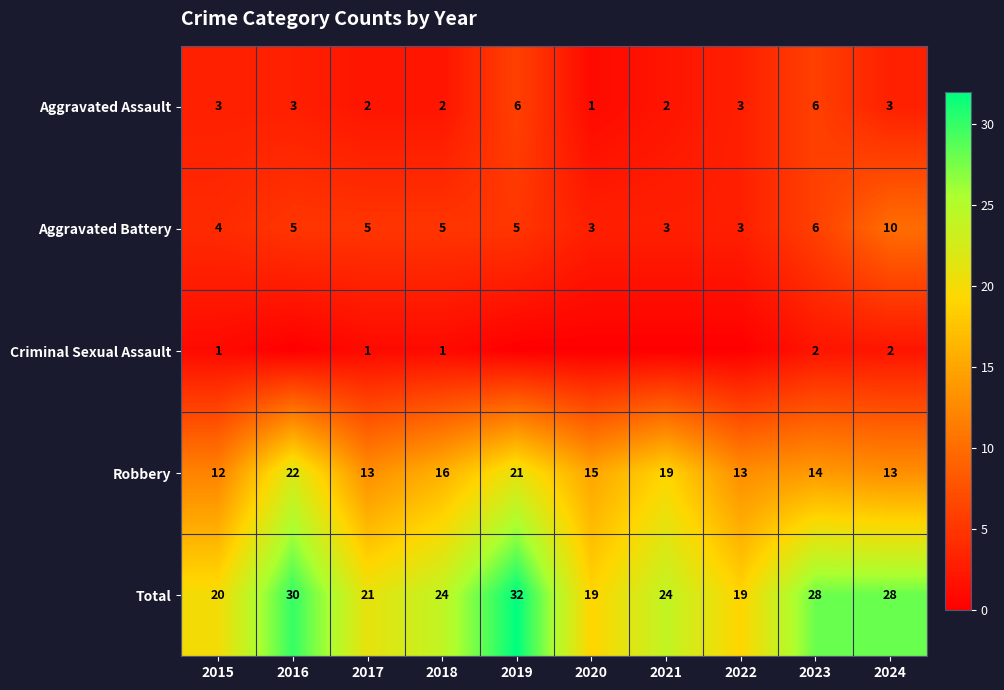

Rank the series at 2015 from lowest to highest value.

Criminal Sexual Assault, Aggravated Assault, Aggravated Battery, Robbery, Total